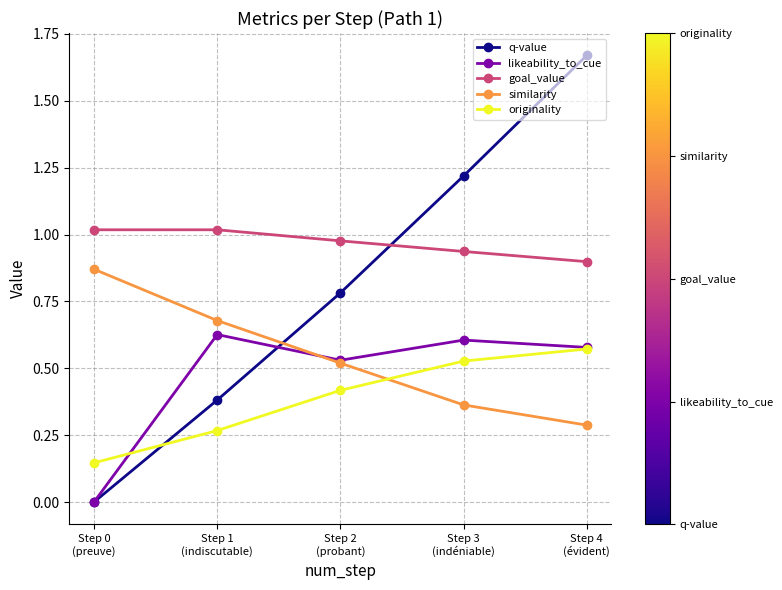

True or false: goal_value and q-value cross at least once.

True